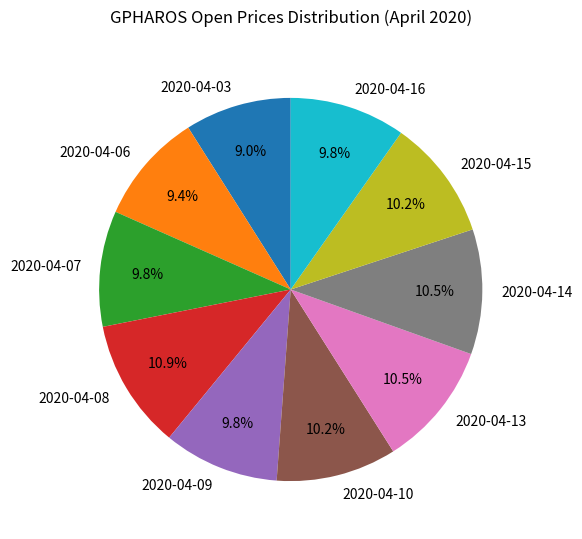

Does 2020-04-08 account for over 50% of the chart?

No